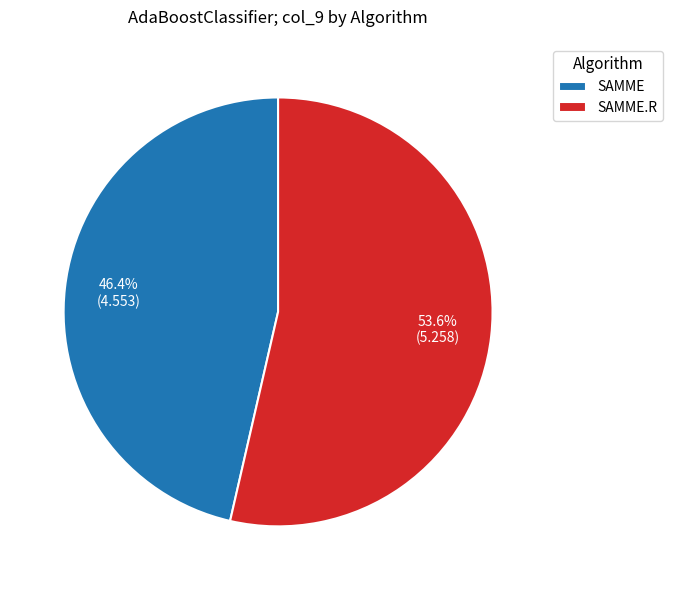

To the nearest percent, what is the difference between the largest and smallest slice percentages?

7%